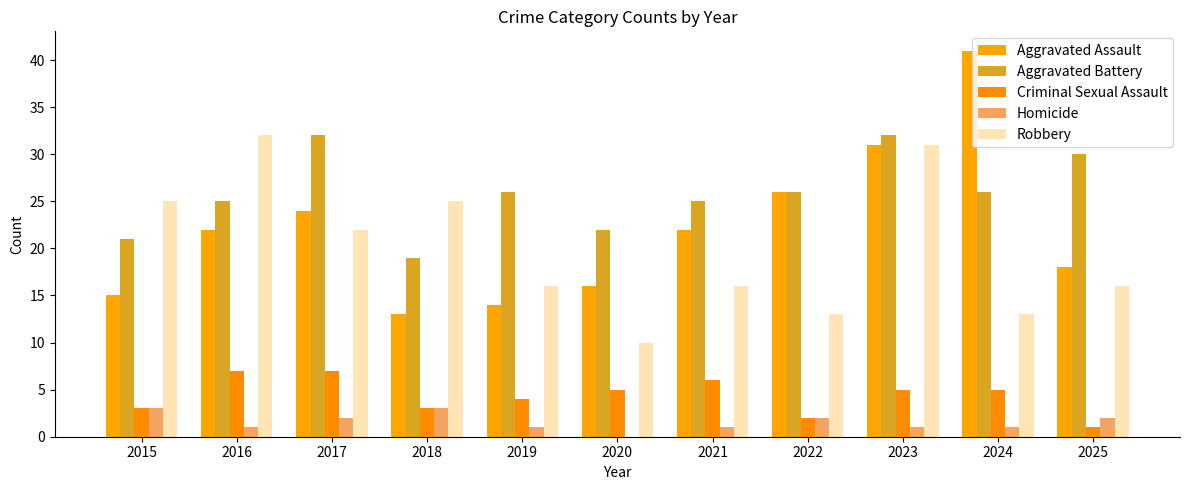

What is the approximate value of Homicide at 2015?

3